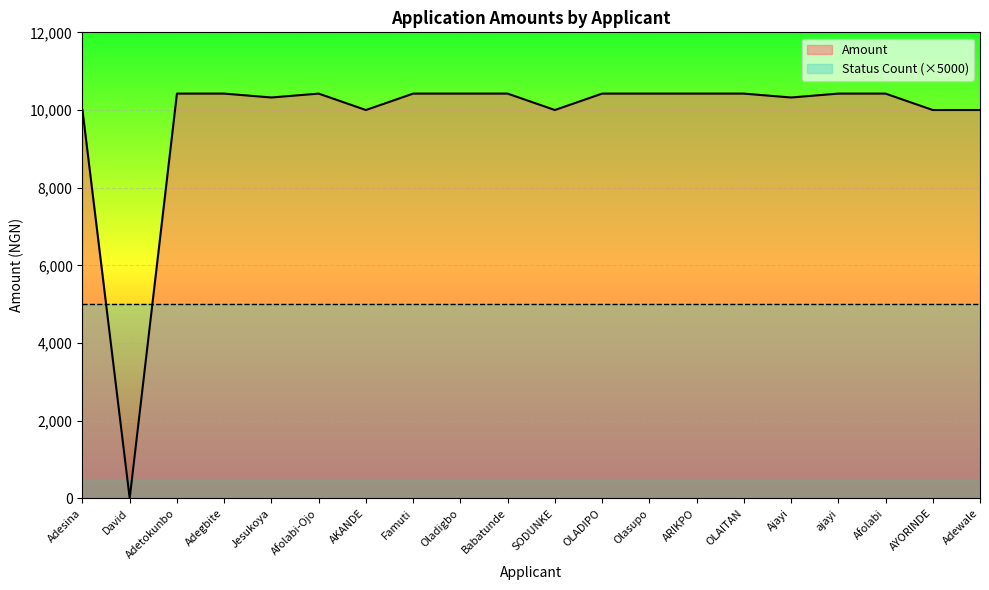

Which has a higher value, Adewale or Adesina?

Adewale